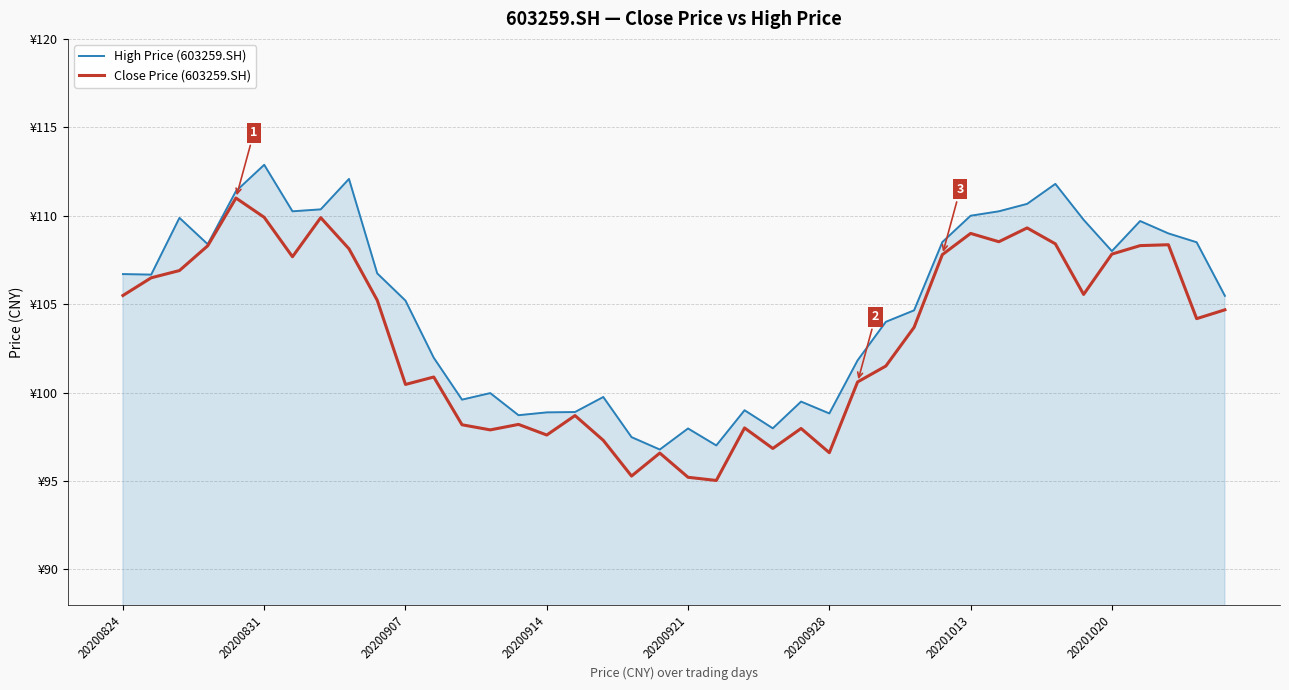

In Close Price (603259.SH), how many points are lower than both neighbors (excluding endpoints)?

11